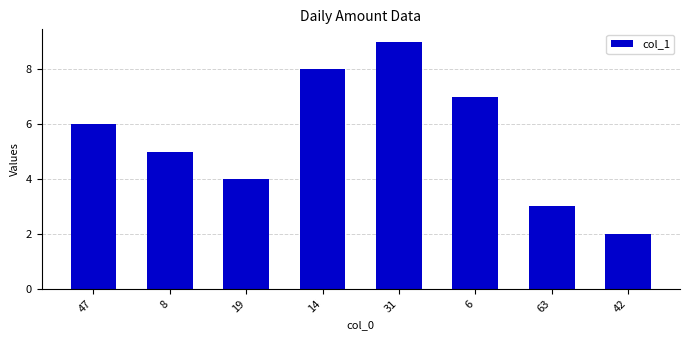

True or false: the data shows 15 at 31.

False